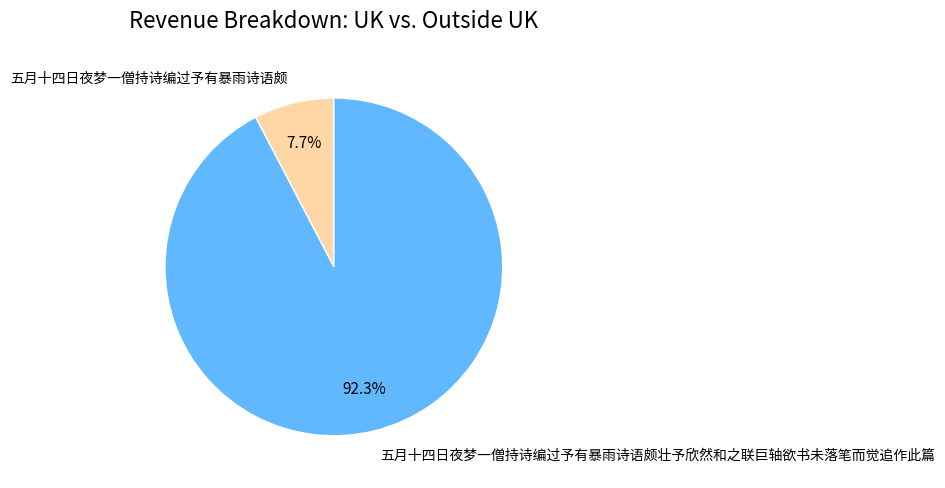

To the nearest percent, what percentage of the pie is 五月十四日夜梦一僧持诗编过予有暴雨诗语颇?

8%